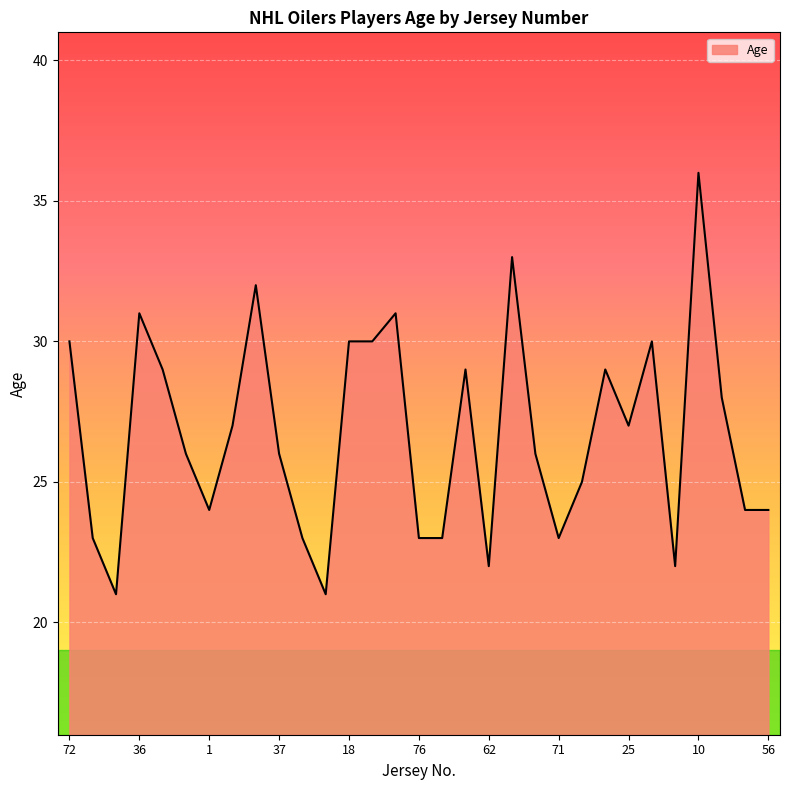

How many lines are shown in the chart?

1